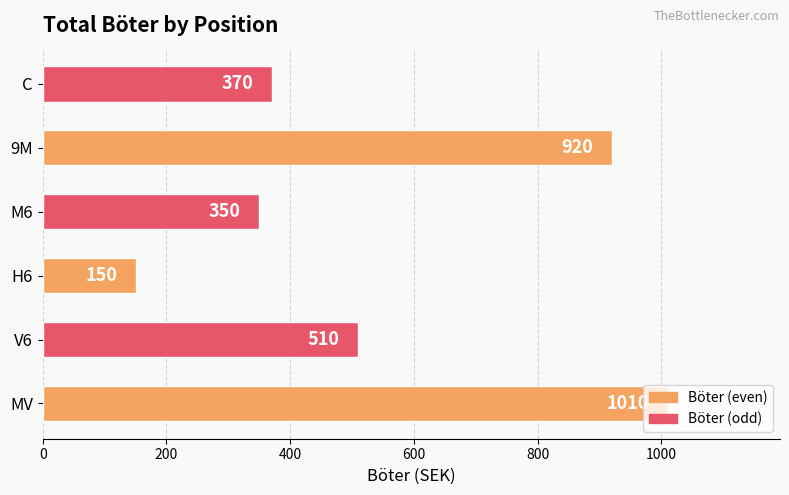

How many bars are there in total?

6